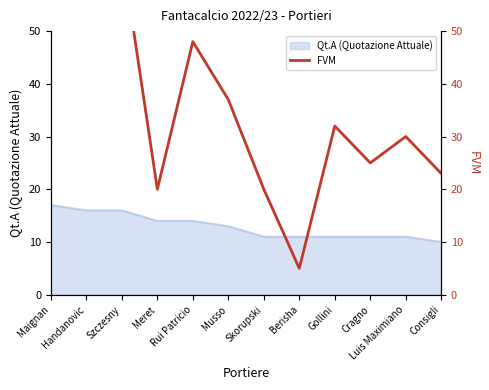

List the labels in order of value, largest first.

Maignan, Szczesny, Handanovic, Rui Patricio, Musso, Gollini, Luis Maximiano, Cragno, Consigli, Meret, Skorupski, Berisha